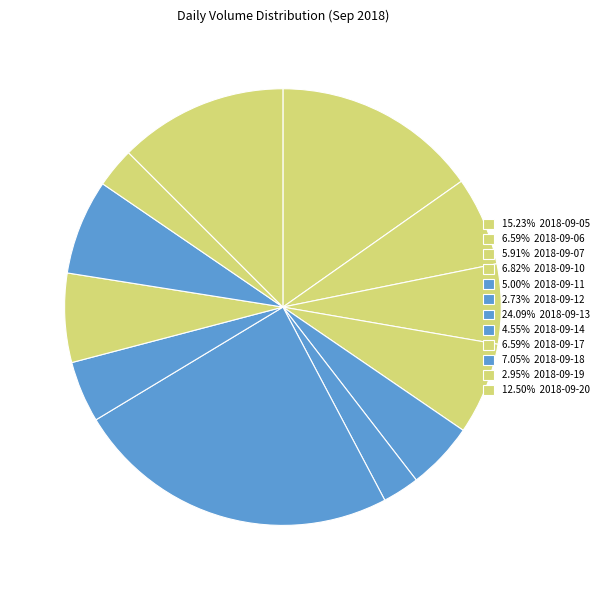

Is there a majority slice in this chart?

No